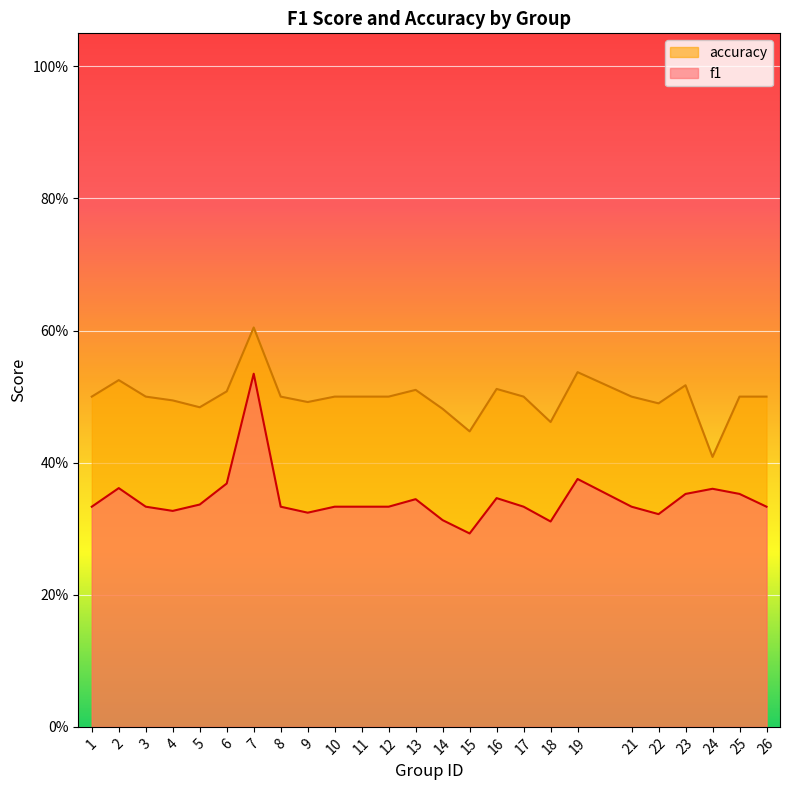

How many lines are shown in the chart?

2